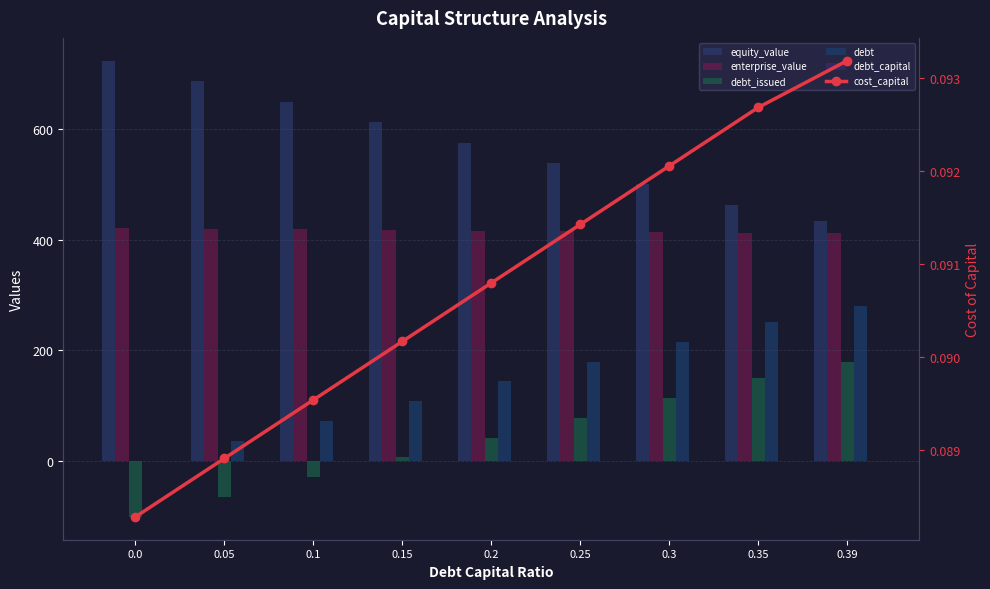

How many bars are there in each group?

6